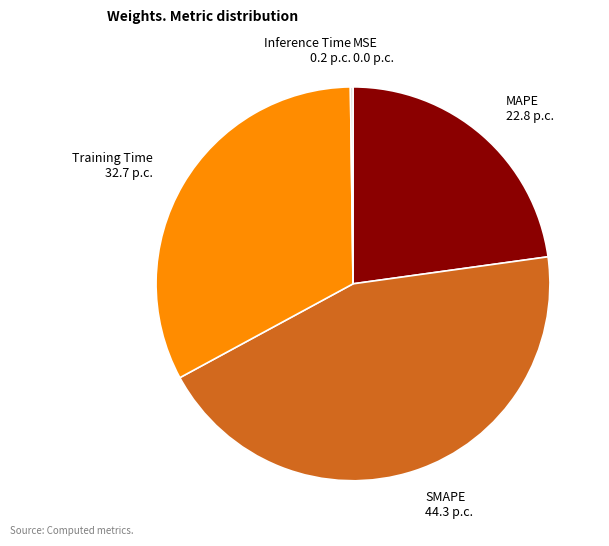

Which slice is the largest?

SMAPE